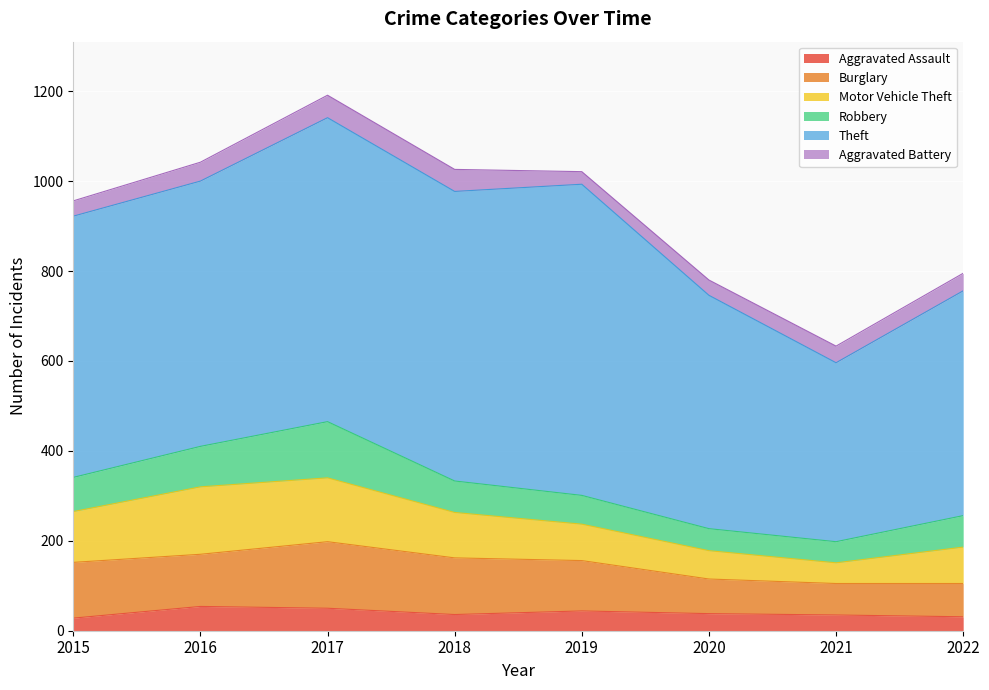

What are all the series names shown in the legend?

Aggravated Assault, Burglary, Motor Vehicle Theft, Robbery, Theft, Aggravated Battery